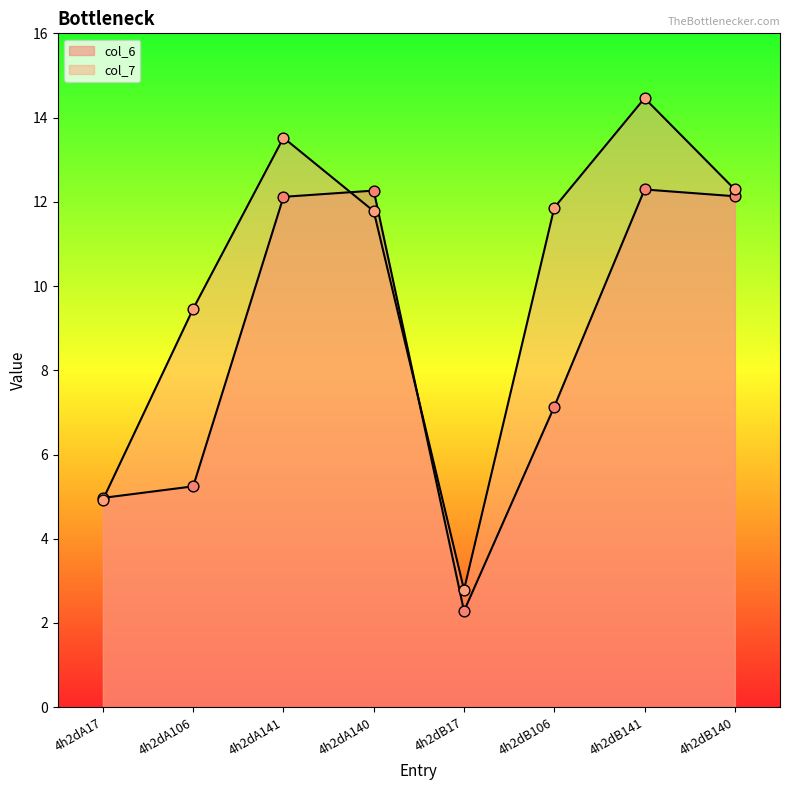

At how many categories does at least one series exceed 3?

7